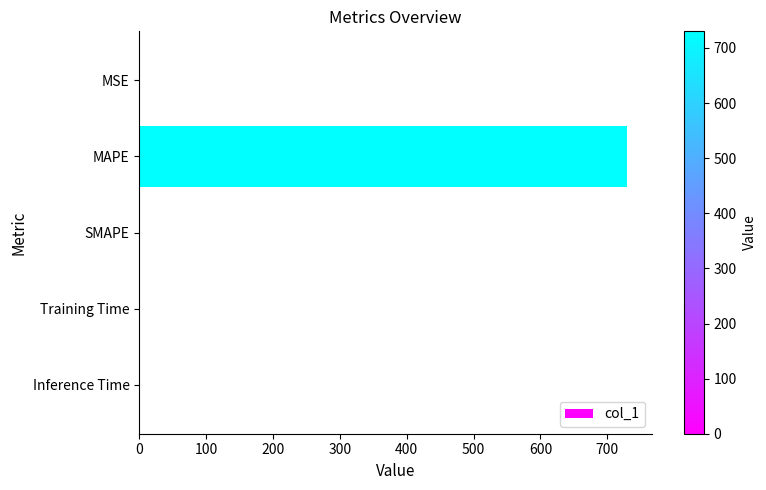

At which category does the chart reach its peak across all series?

MAPE